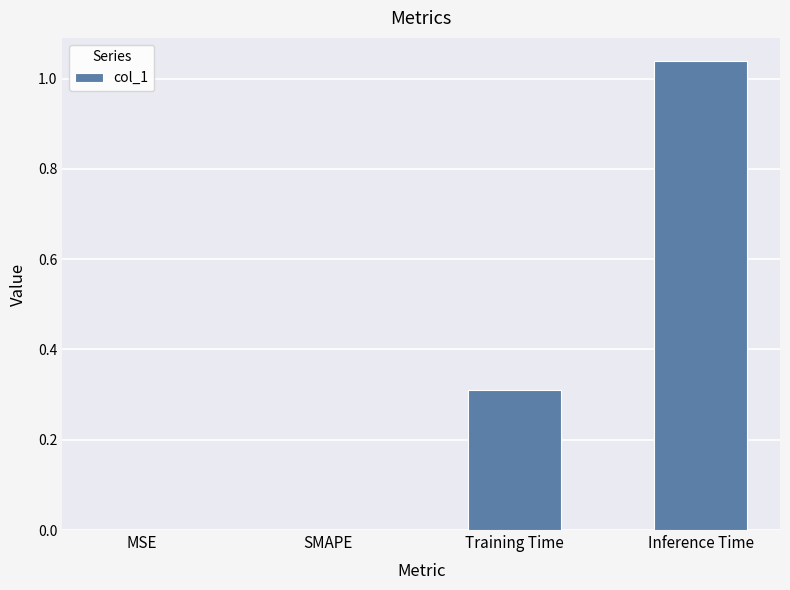

Which category has the highest value across all series?

Inference Time